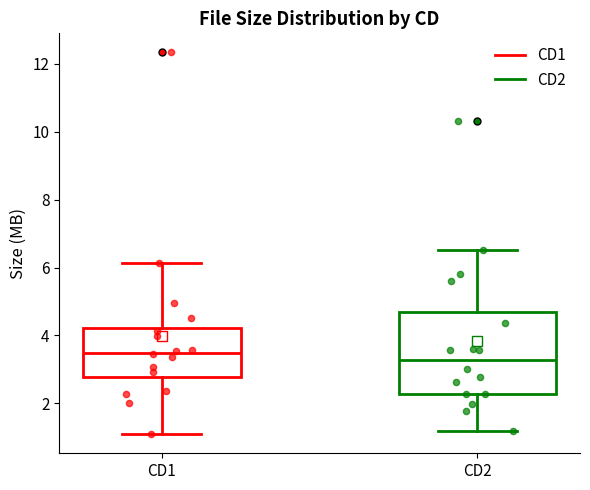

Where is the lower edge of the box for CD2 on the y-axis? The values are not printed on the chart, so give them approximately, as read against the axis.

2.2